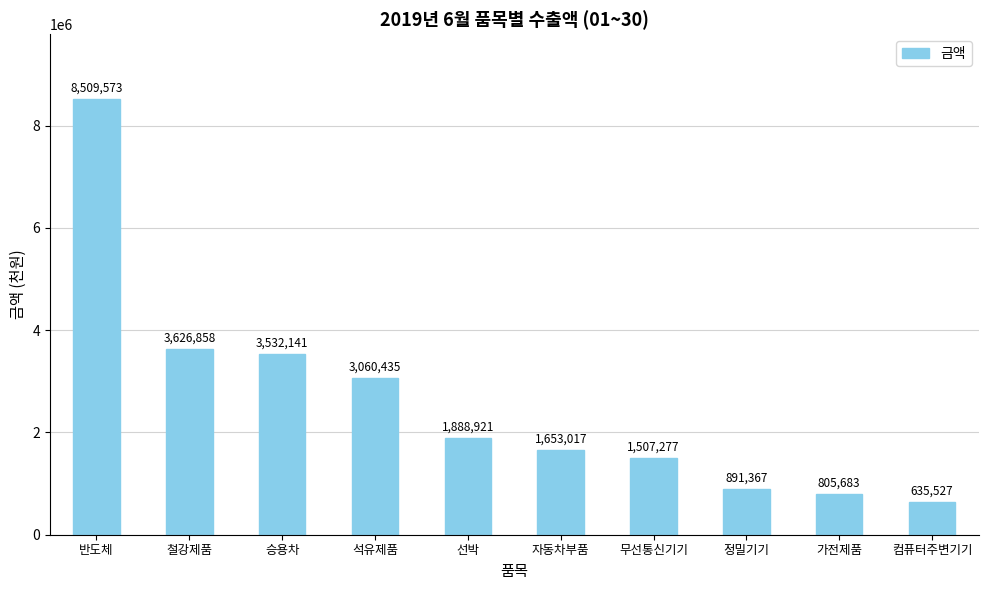

Reading left to right, extract all data points from this chart.

8509573	3626858	3532141	3060435	1888921	1653017	1507277	891367	805683	635527